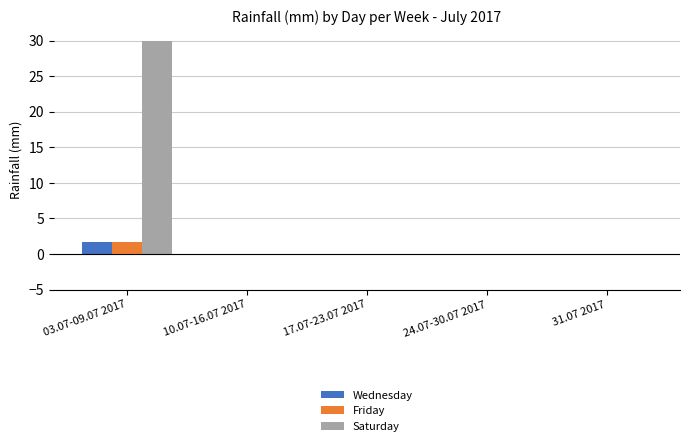

How many categories are shown in the chart?

5